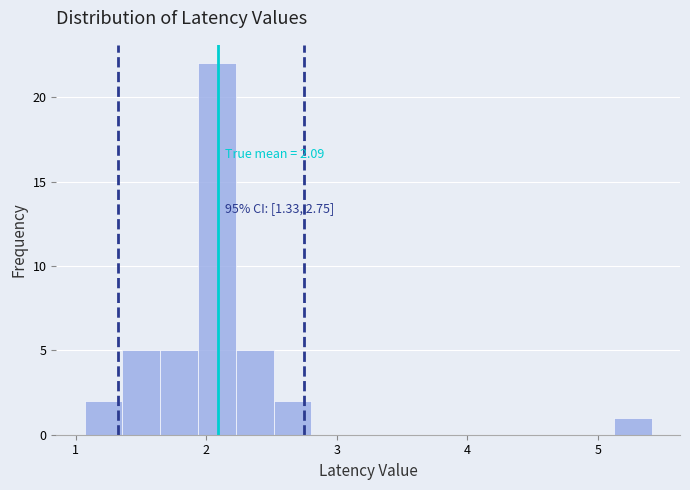

Read against the x-axis, roughly where is the centre of the tallest bar?

2.1